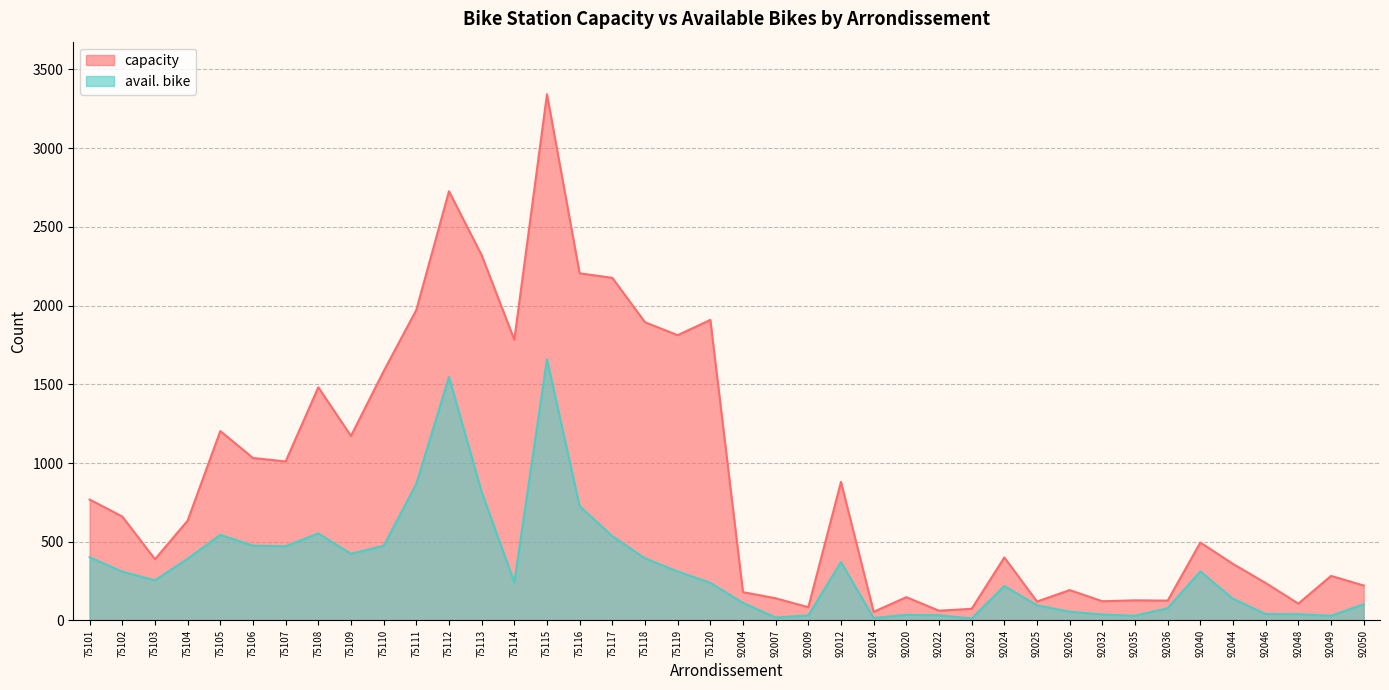

At which category does capacity reach its first local peak?

75105